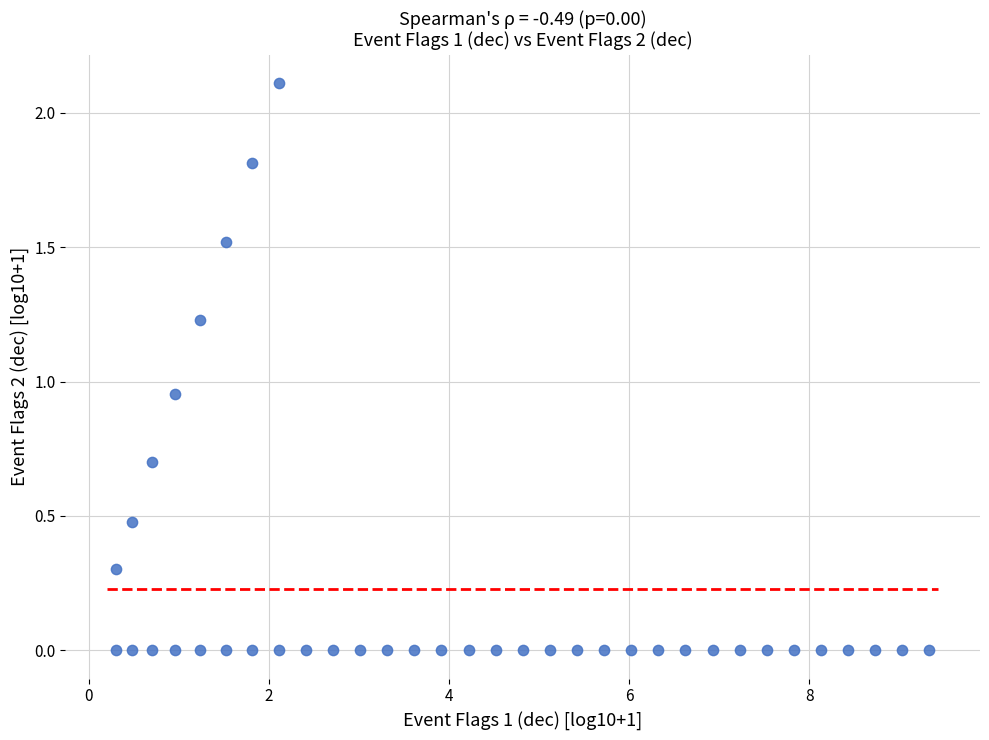

What is the range of X values (max minus min)?

9.0